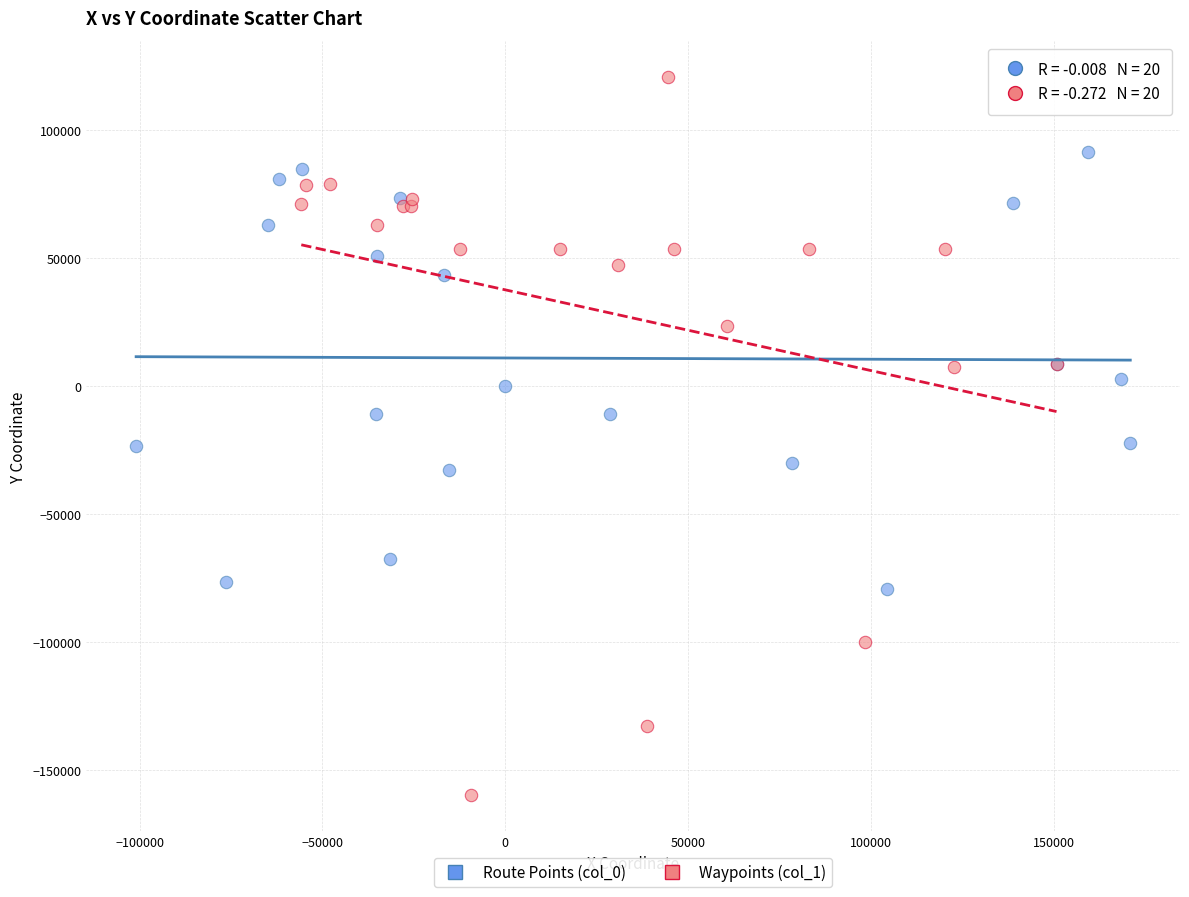

Which series has the largest Y range (max minus min)?

Waypoints (col_1)